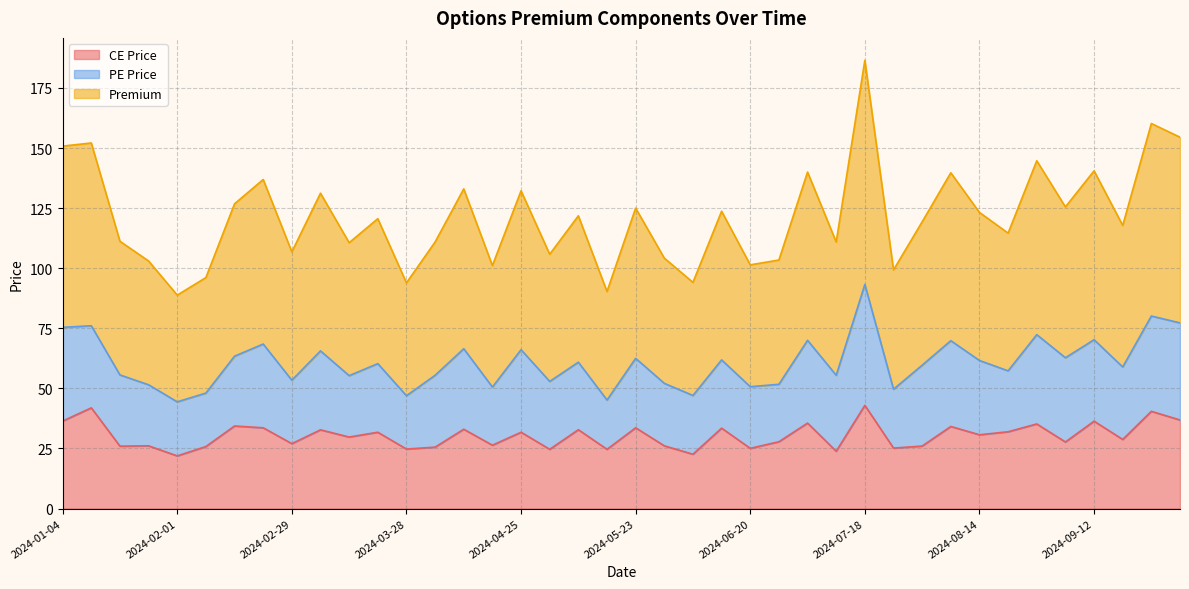

How many values in the Premium series are below 60?

20